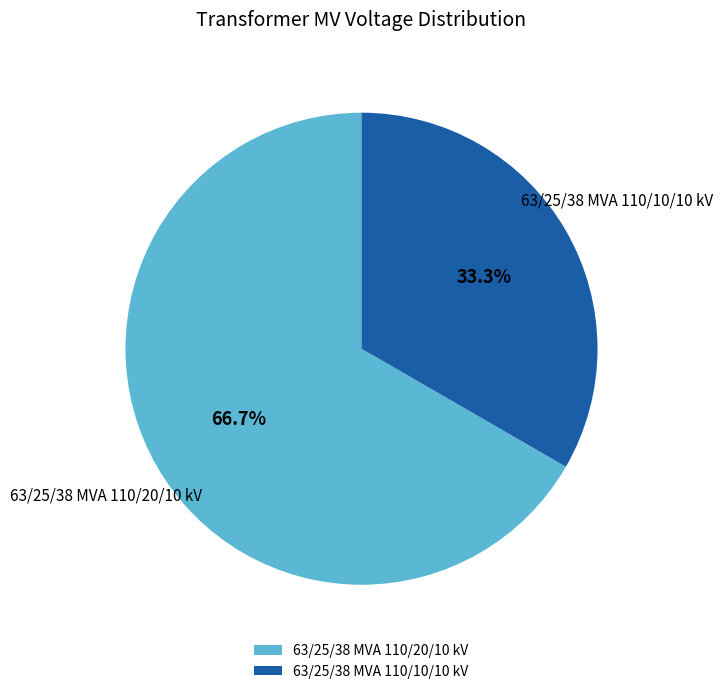

Which slice represents more than half of the pie?

63/25/38 MVA 110/20/10 kV